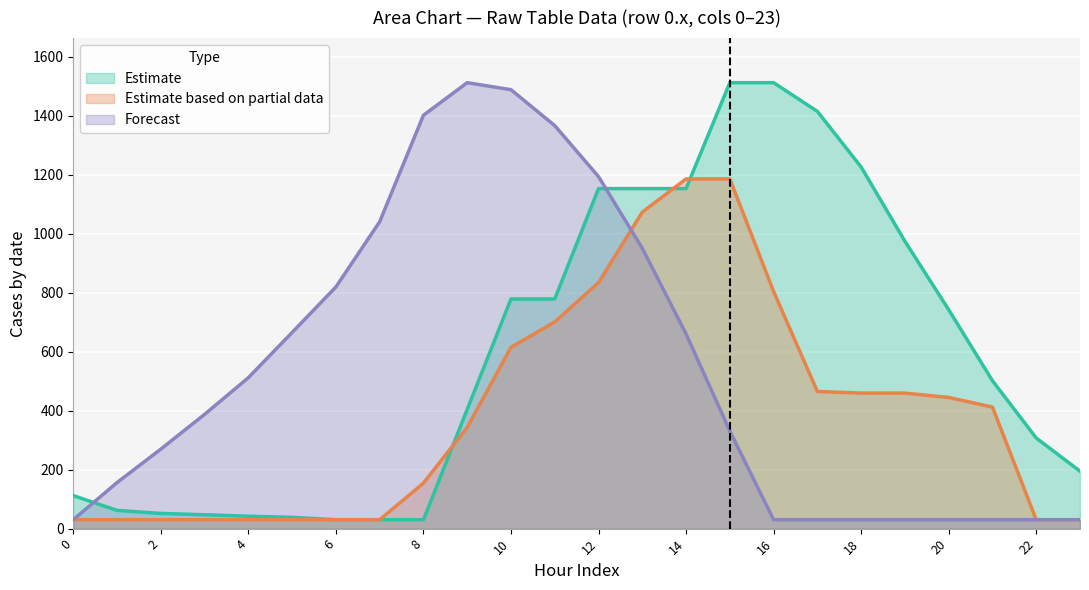

What is the highest value of the Estimate based on partial data series?

1185.7